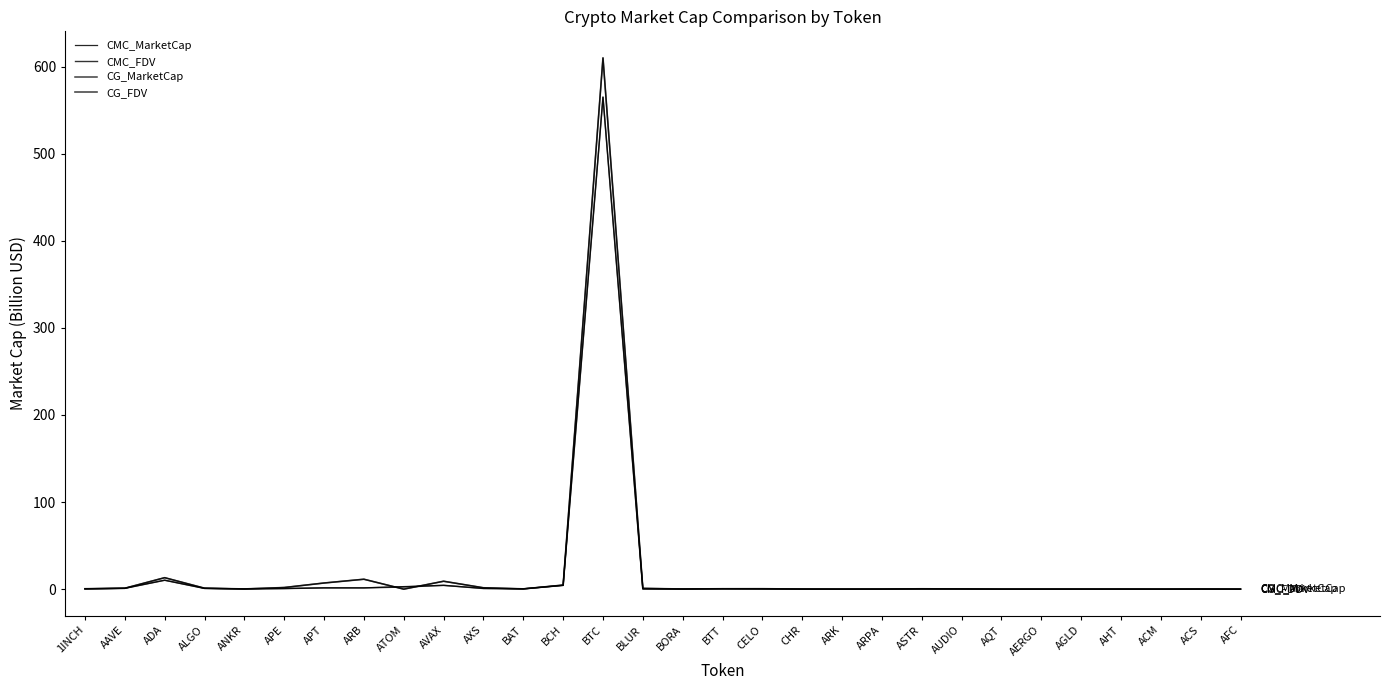

What is the difference between the second highest and minimum values in the CMC_MarketCap series?

10.3